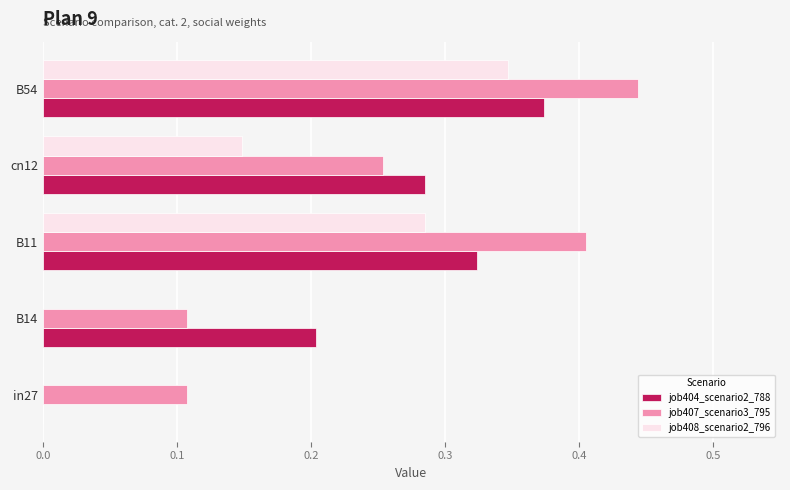

The value of job407_scenario3_795 at B11 is 0.4. True or false?

True